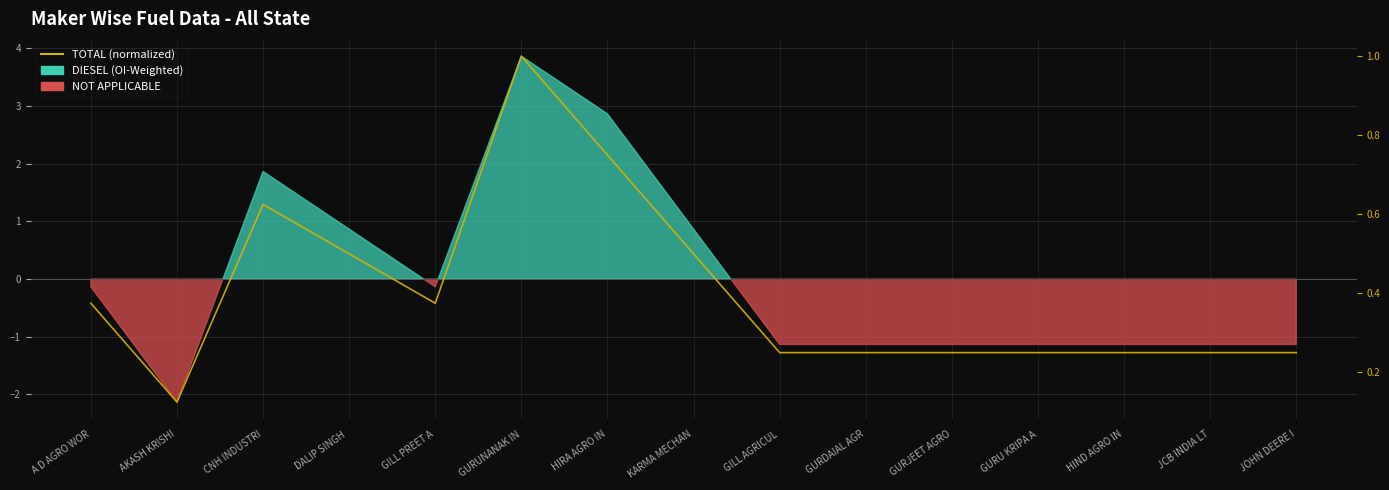

What is the change in value from GILL PREET A to JCB INDIA LT?

-0.1